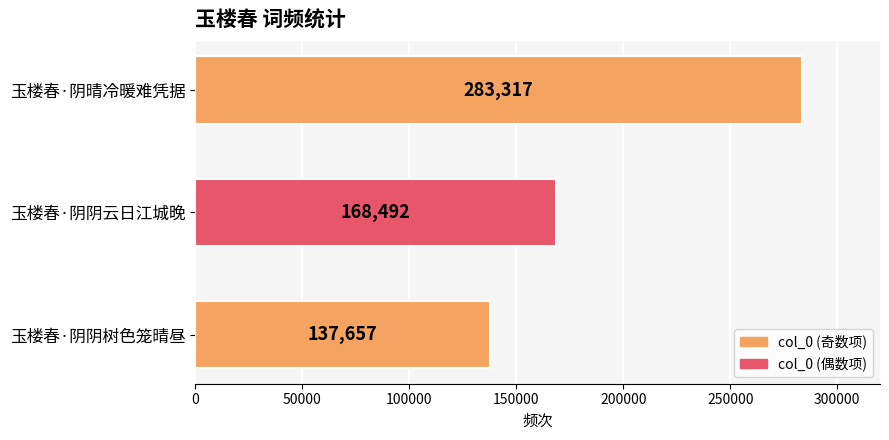

Rank the categories by value from lowest to highest.

玉楼春·阴阴树色笼晴昼, 玉楼春·阴阴云日江城晚, 玉楼春·阴晴冷暖难凭据